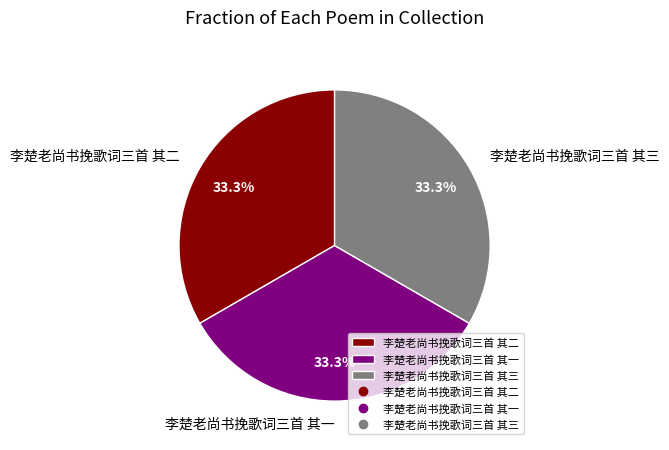

To the nearest percent, what portion does 李楚老尚书挽歌词三首 其二 represent?

33%